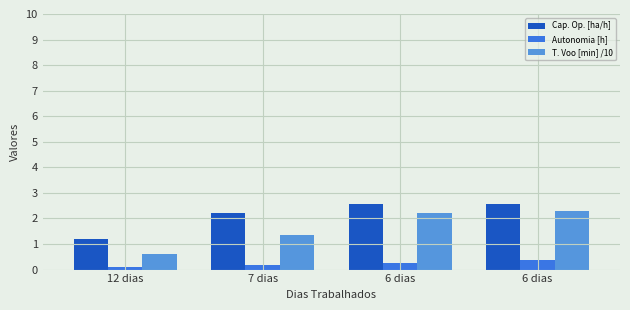

Reading left to right, what are all the values shown in this chart?

Cap. Op. [ha/h]: 12 dias=1.2	7 dias=2.2	6 dias=2.5	6 dias=2.6
Autonomia [h]: 12 dias=0.1	7 dias=0.2	6 dias=0.3	6 dias=0.4
T. Voo [min] /10: 12 dias=0.6	7 dias=1.4	6 dias=2.2	6 dias=2.3